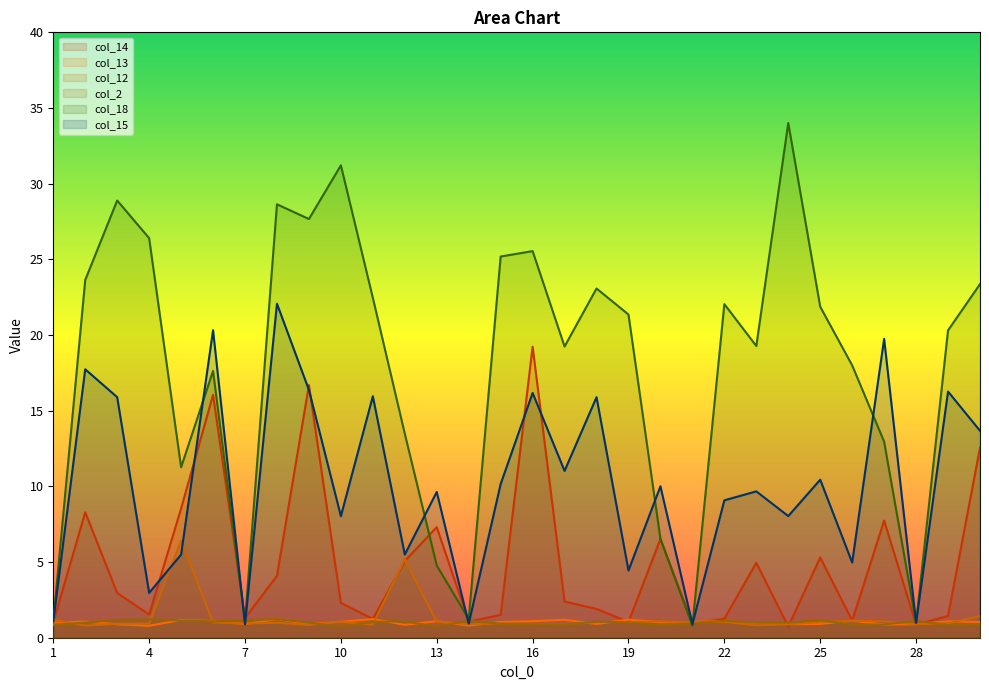

How many lines are shown in the chart?

6